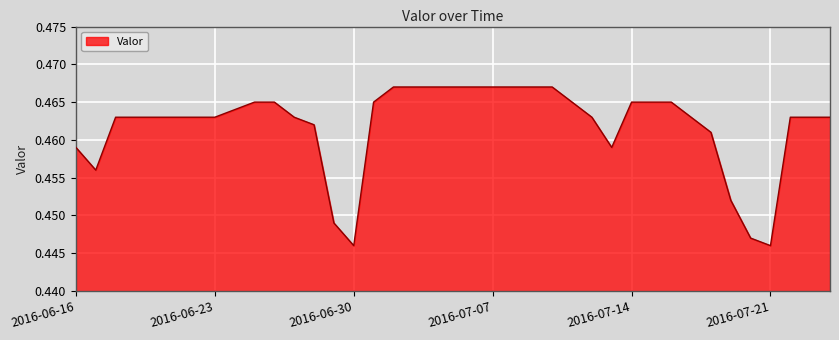

Reading left to right, list all the values displayed in this chart.

2016-06-16=0.5	2016-06-17=0.5	2016-06-18=0.5	2016-06-19=0.5	2016-06-20=0.5	2016-06-21=0.5	2016-06-22=0.5	2016-06-23=0.5	2016-06-24=0.5	2016-06-25=0.5	2016-06-26=0.5	2016-06-27=0.5	2016-06-28=0.5	2016-06-29=0.4	2016-06-30=0.4	2016-07-01=0.5	2016-07-02=0.5	2016-07-03=0.5	2016-07-04=0.5	2016-07-05=0.5	2016-07-06=0.5	2016-07-07=0.5	2016-07-08=0.5	2016-07-09=0.5	2016-07-10=0.5	2016-07-11=0.5	2016-07-12=0.5	2016-07-13=0.5	2016-07-14=0.5	2016-07-15=0.5	2016-07-16=0.5	2016-07-17=0.5	2016-07-18=0.5	2016-07-19=0.5	2016-07-20=0.4	2016-07-21=0.4	2016-07-24=0.5	2016-07-25=0.5	2016-07-26=0.5